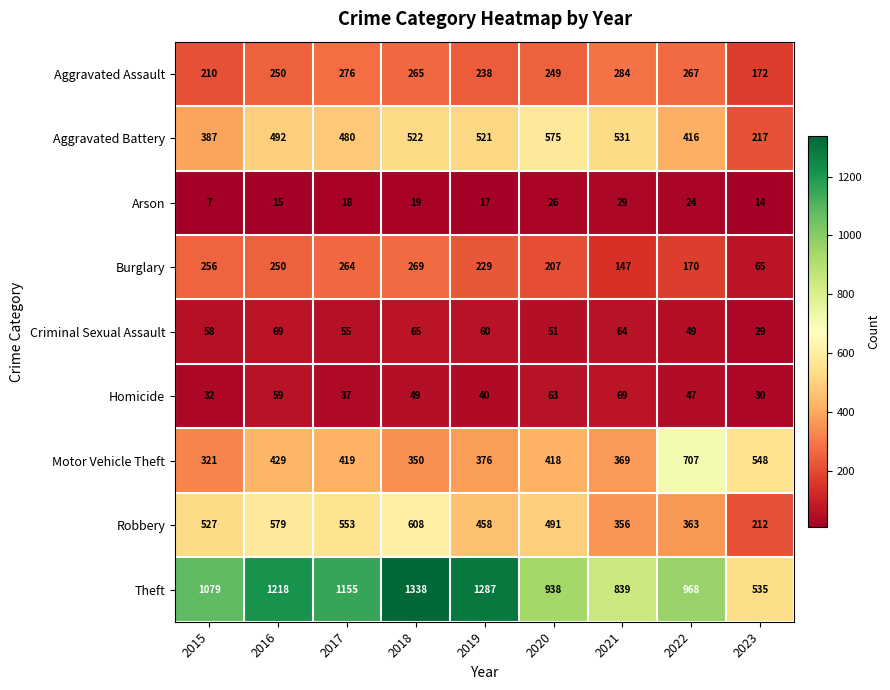

At how many categories does at least one series exceed 576?

8